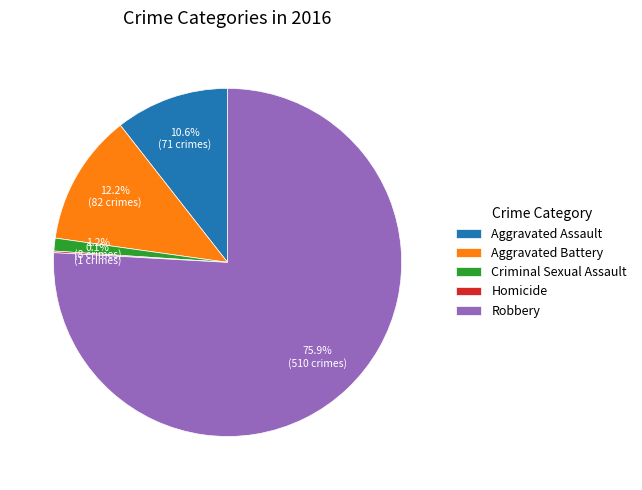

How much of the chart is everything except Criminal Sexual Assault?

98.8%